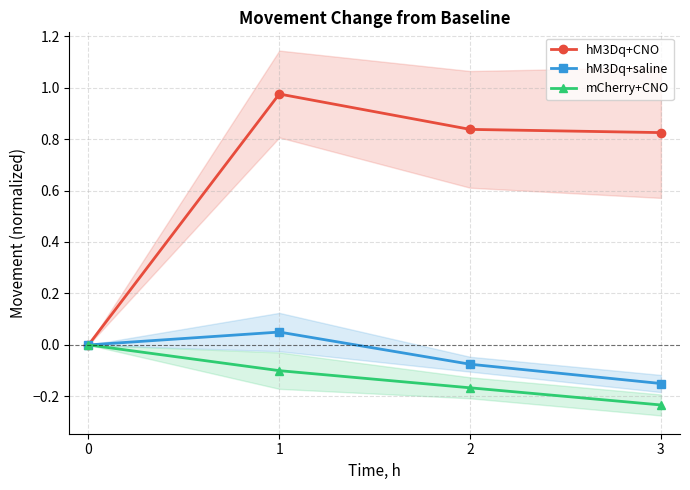

Which category has the highest value in the hM3Dq+saline series?

1